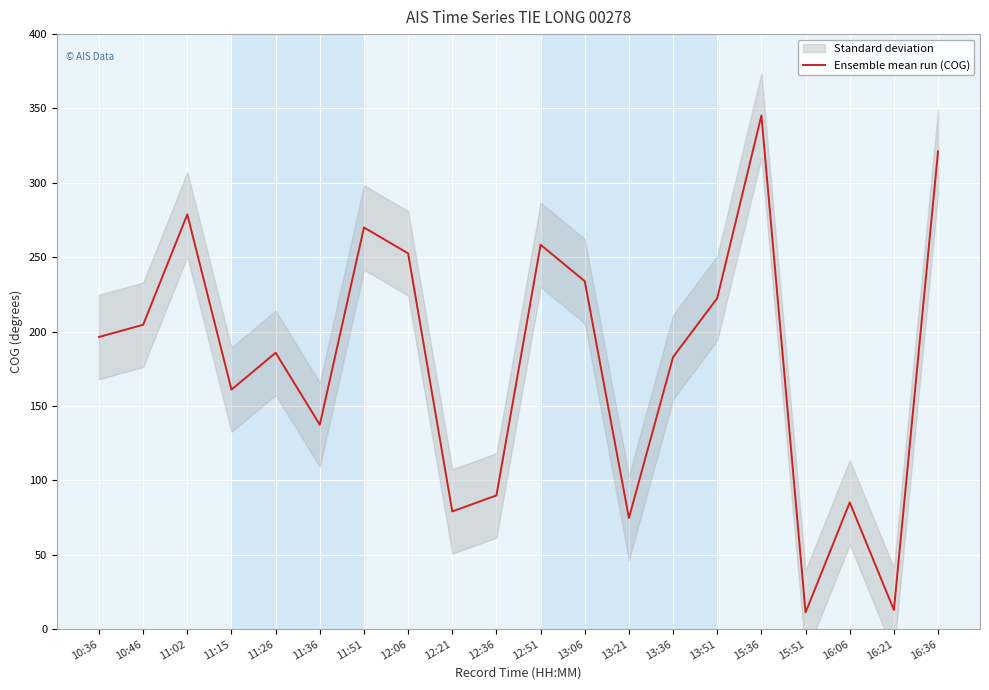

What is the label of the 12th point from the left?

13:06